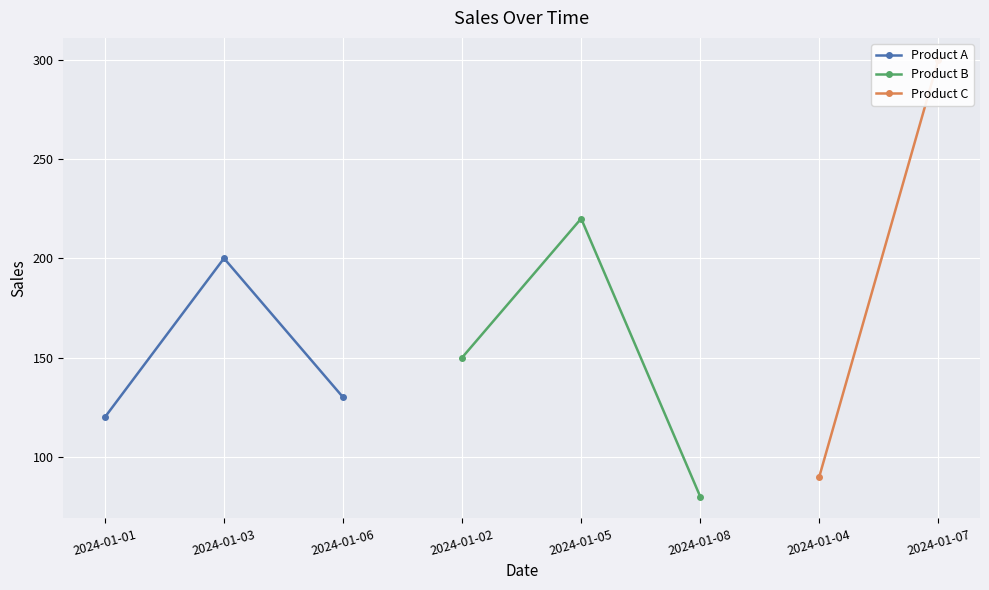

Which series has the largest total across all categories?

Product A